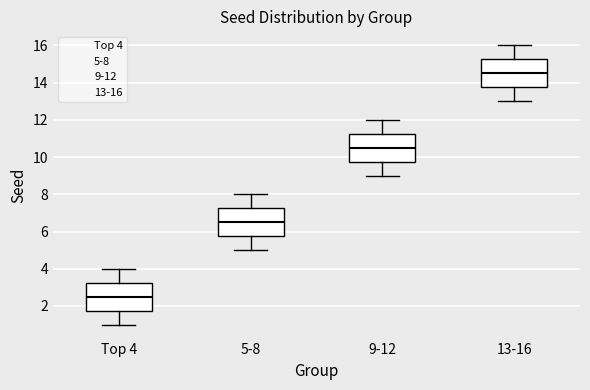

Where does the median line of the box for Top 4 sit on the y-axis? The values are not printed on the chart, so give them approximately, as read against the axis.

2.6